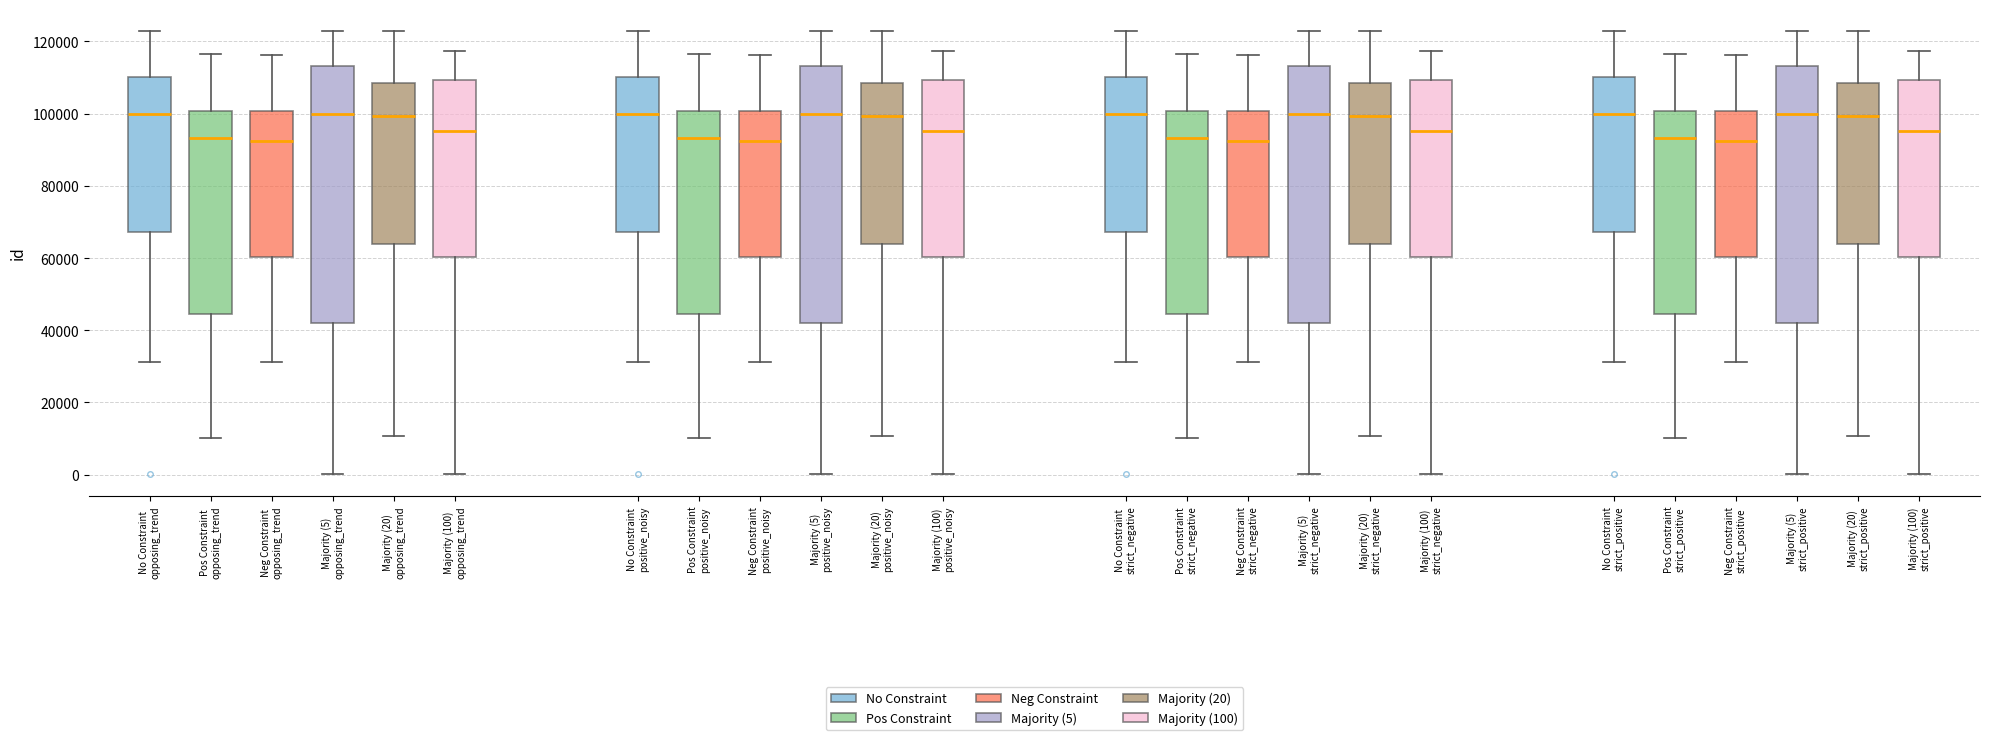

Reading left to right, read every box against the y-axis: the position of its median line, the range the box covers, and the ends of its whiskers. The values are not printed on the chart, so give them approximately, as read against the axis.

No Constraint opposing_trend: median 100000, box 68000 to 110000, whiskers 32000 to 122000
Pos Constraint opposing_trend: median 94000, box 44000 to 100000, whiskers 10000 to 116000
Neg Constraint opposing_trend: median 92000, box 60000 to 100000, whiskers 32000 to 116000
Majority (5) opposing_trend: median 100000, box 42000 to 114000, whiskers 0 to 122000
Majority (20) opposing_trend: median 100000, box 64000 to 108000, whiskers 10000 to 122000
Majority (100) opposing_trend: median 96000, box 60000 to 110000, whiskers 0 to 118000
No Constraint positive_noisy: median 100000, box 68000 to 110000, whiskers 32000 to 122000
Pos Constraint positive_noisy: median 94000, box 44000 to 100000, whiskers 10000 to 116000
Neg Constraint positive_noisy: median 92000, box 60000 to 100000, whiskers 32000 to 116000
Majority (5) positive_noisy: median 100000, box 42000 to 114000, whiskers 0 to 122000
Majority (20) positive_noisy: median 100000, box 64000 to 108000, whiskers 10000 to 122000
Majority (100) positive_noisy: median 96000, box 60000 to 110000, whiskers 0 to 118000
No Constraint strict_negative: median 100000, box 68000 to 110000, whiskers 32000 to 122000
Pos Constraint strict_negative: median 94000, box 44000 to 100000, whiskers 10000 to 116000
Neg Constraint strict_negative: median 92000, box 60000 to 100000, whiskers 32000 to 116000
Majority (5) strict_negative: median 100000, box 42000 to 114000, whiskers 0 to 122000
Majority (20) strict_negative: median 100000, box 64000 to 108000, whiskers 10000 to 122000
Majority (100) strict_negative: median 96000, box 60000 to 110000, whiskers 0 to 118000
No Constraint strict_positive: median 100000, box 68000 to 110000, whiskers 32000 to 122000
Pos Constraint strict_positive: median 94000, box 44000 to 100000, whiskers 10000 to 116000
Neg Constraint strict_positive: median 92000, box 60000 to 100000, whiskers 32000 to 116000
Majority (5) strict_positive: median 100000, box 42000 to 114000, whiskers 0 to 122000
Majority (20) strict_positive: median 100000, box 64000 to 108000, whiskers 10000 to 122000
Majority (100) strict_positive: median 96000, box 60000 to 110000, whiskers 0 to 118000